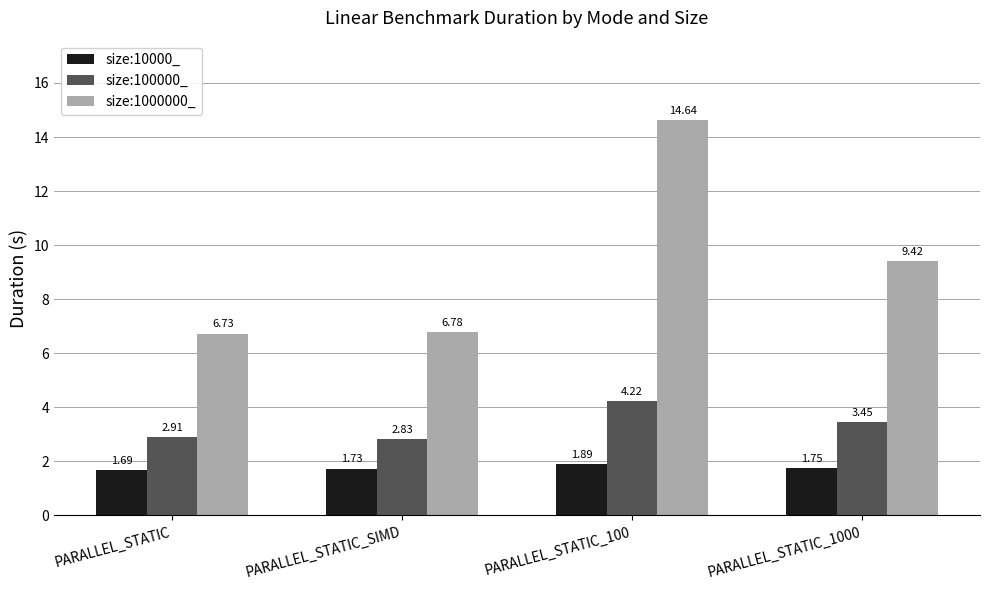

What is the total value across all series at PARALLEL_STATIC_1000?

14.6